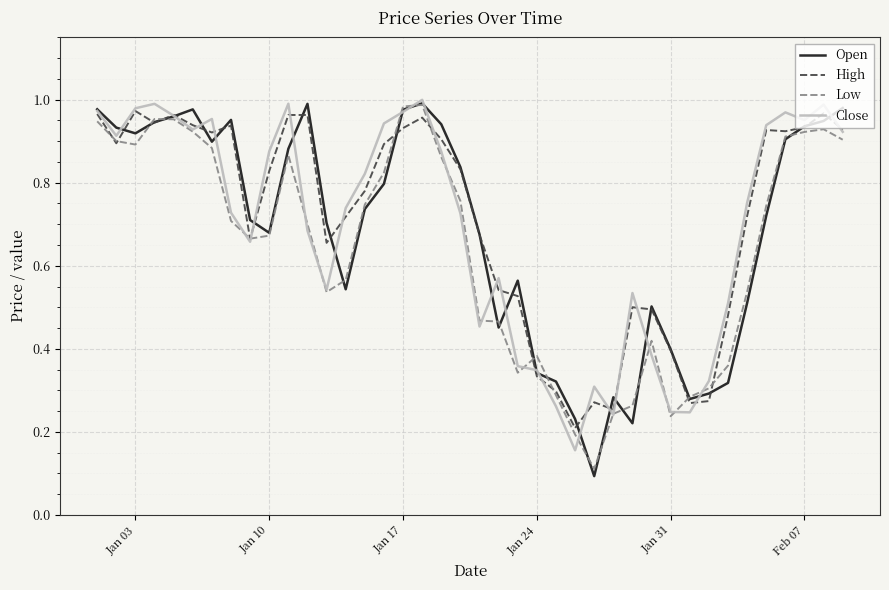

Which series has the largest range (max minus min)?

Open